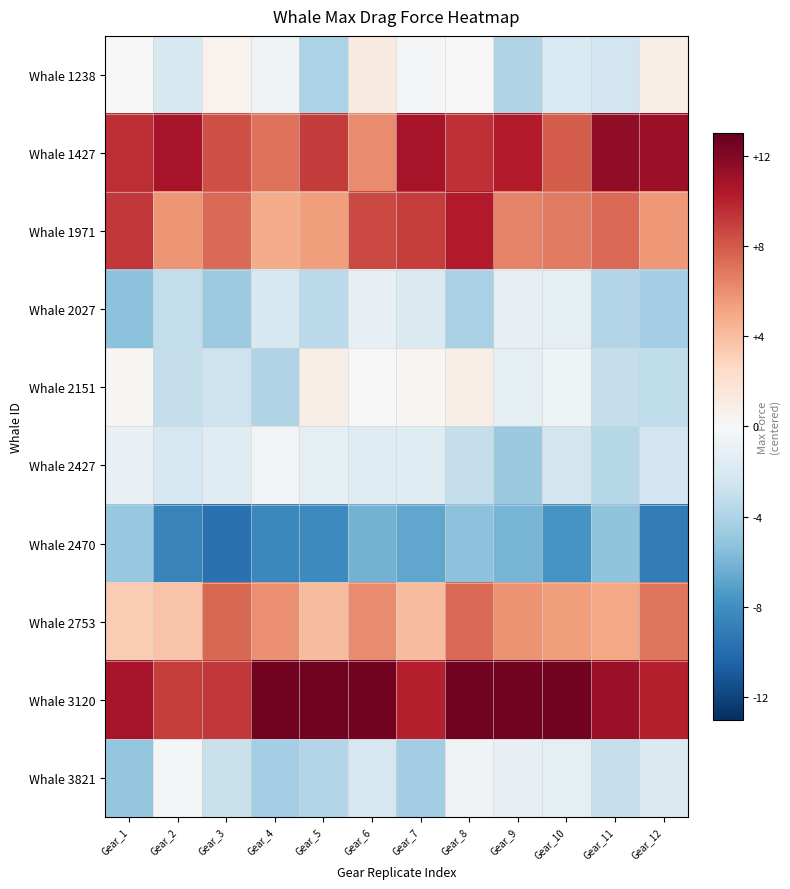

Reading left to right, transcribe all the data shown in this chart.

Whale 1238: Gear_1=-0.0	Gear_2=-2.0	Gear_3=0.5	Gear_4=-0.5	Gear_5=-4.1	Gear_6=1.2	Gear_7=-0.1	Gear_8=0.0	Gear_9=-3.9	Gear_10=-2.0	Gear_11=-2.4	Gear_12=0.9
Whale 1427: Gear_1=9.6	Gear_2=10.7	Gear_3=8.4	Gear_4=7.1	Gear_5=9.1	Gear_6=6.1	Gear_7=10.7	Gear_8=9.5	Gear_9=10.3	Gear_10=7.9	Gear_11=11.6	Gear_12=11.1
Whale 1971: Gear_1=9.2	Gear_2=5.7	Gear_3=7.3	Gear_4=4.8	Gear_5=5.5	Gear_6=8.6	Gear_7=9.0	Gear_8=10.3	Gear_9=6.5	Gear_10=6.8	Gear_11=7.3	Gear_12=5.7
Whale 2027: Gear_1=-5.3	Gear_2=-3.2	Gear_3=-4.7	Gear_4=-2.1	Gear_5=-3.5	Gear_6=-1.1	Gear_7=-1.9	Gear_8=-4.2	Gear_9=-1.1	Gear_10=-1.3	Gear_11=-3.8	Gear_12=-4.4
Whale 2151: Gear_1=0.2	Gear_2=-3.1	Gear_3=-2.7	Gear_4=-3.9	Gear_5=0.8	Gear_6=0.0	Gear_7=0.3	Gear_8=0.7	Gear_9=-1.2	Gear_10=-0.5	Gear_11=-3.1	Gear_12=-3.3
Whale 2427: Gear_1=-1.0	Gear_2=-2.1	Gear_3=-1.6	Gear_4=-0.4	Gear_5=-1.2	Gear_6=-1.6	Gear_7=-1.6	Gear_8=-3.1	Gear_9=-4.8	Gear_10=-2.3	Gear_11=-3.7	Gear_12=-2.5
Whale 2470: Gear_1=-4.9	Gear_2=-8.7	Gear_3=-9.7	Gear_4=-8.4	Gear_5=-8.3	Gear_6=-6.1	Gear_7=-6.7	Gear_8=-5.4	Gear_9=-6.1	Gear_10=-7.6	Gear_11=-5.2	Gear_12=-9.1
Whale 2753: Gear_1=3.3	Gear_2=3.7	Gear_3=7.5	Gear_4=5.9	Gear_5=4.1	Gear_6=6.2	Gear_7=4.1	Gear_8=7.3	Gear_9=5.8	Gear_10=5.5	Gear_11=5.0	Gear_12=7.0
Whale 3120: Gear_1=10.7	Gear_2=9.0	Gear_3=9.2	Gear_4=12.5	Gear_5=12.5	Gear_6=12.5	Gear_7=10.1	Gear_8=12.5	Gear_9=12.5	Gear_10=12.5	Gear_11=11.2	Gear_12=10.1
Whale 3821: Gear_1=-5.1	Gear_2=-0.2	Gear_3=-2.9	Gear_4=-4.4	Gear_5=-3.8	Gear_6=-2.2	Gear_7=-4.6	Gear_8=-0.5	Gear_9=-1.1	Gear_10=-1.3	Gear_11=-3.0	Gear_12=-1.9